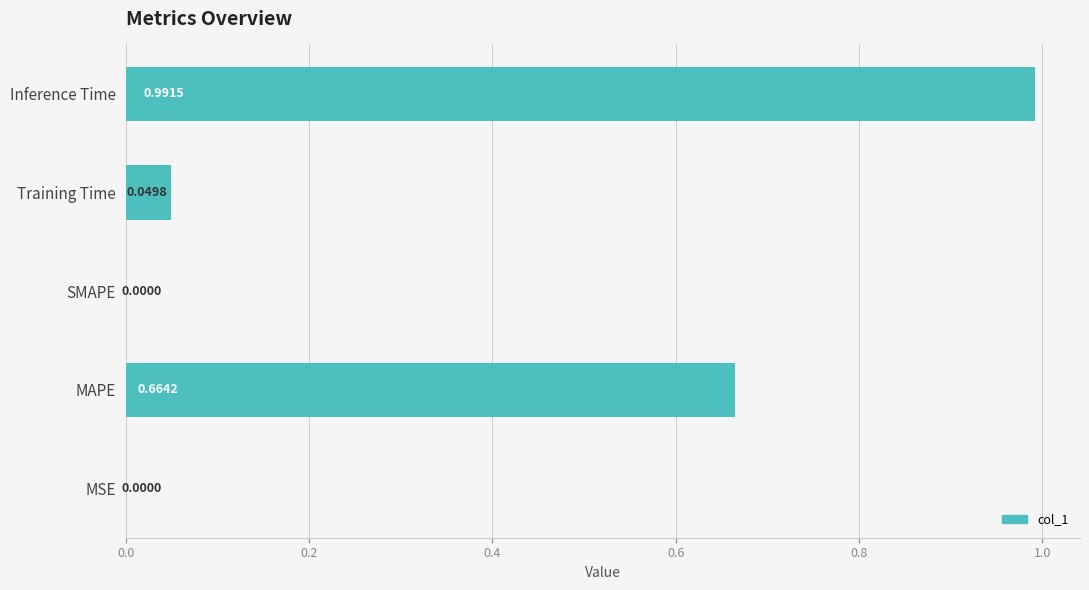

What is the sum of all values?

1.7